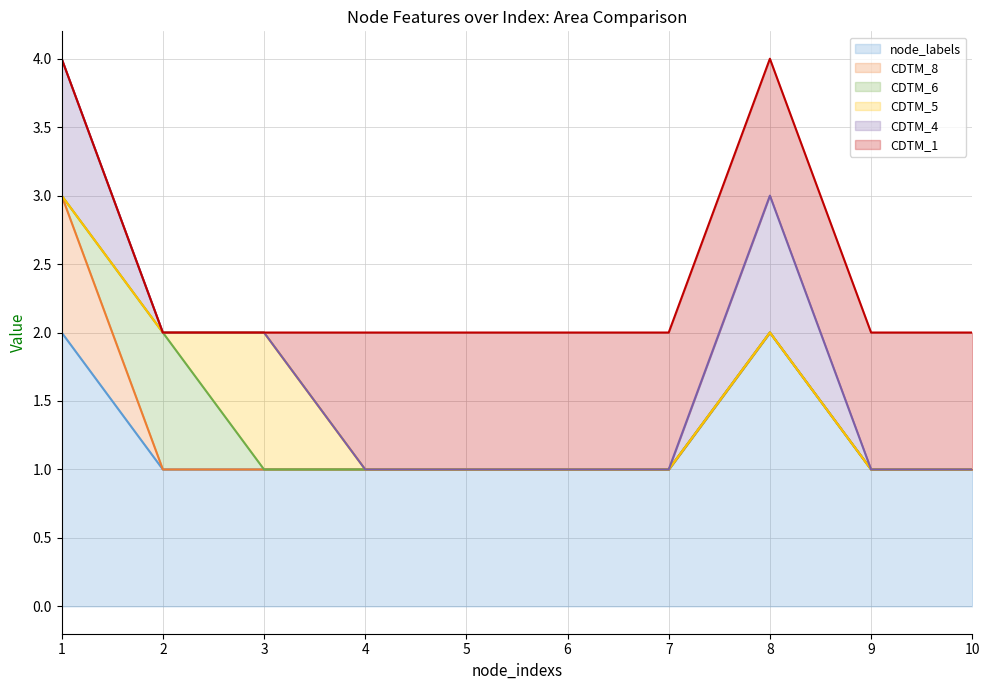

At which category does CDTM_5 reach its first local peak?

3